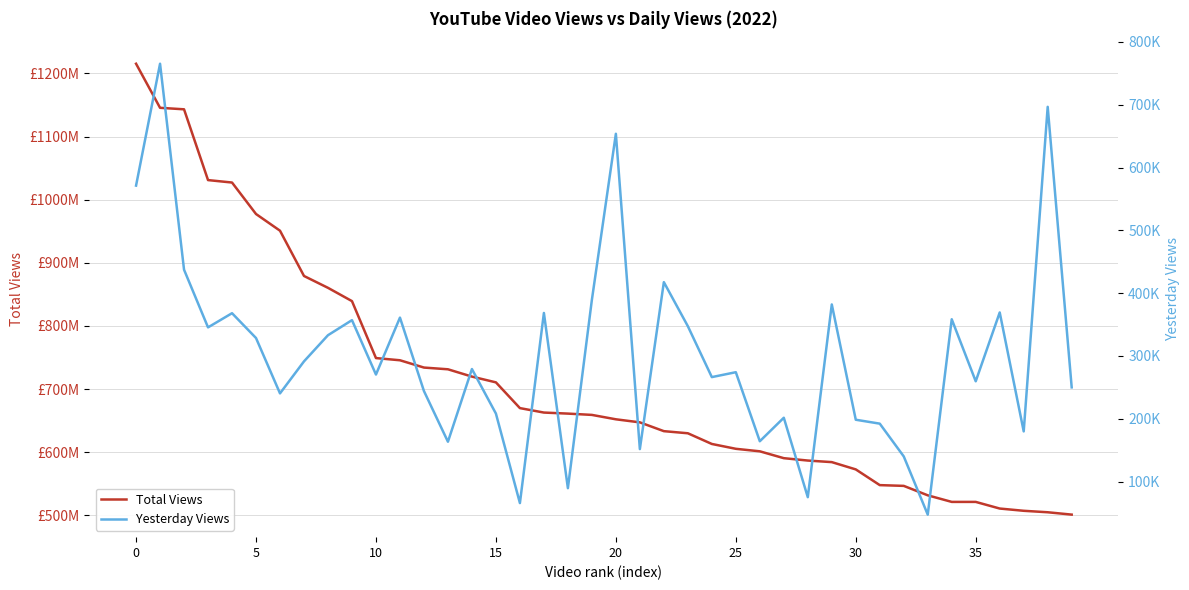

What is the value of the Yesterday Views point at the 33rd from the left?

140065